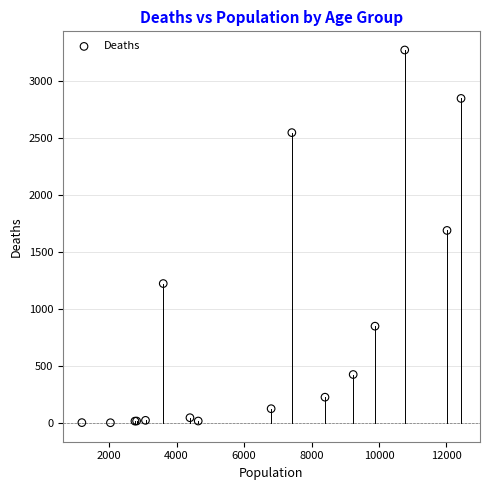

What Y value in the scatter plot is closest to 1638?

1690